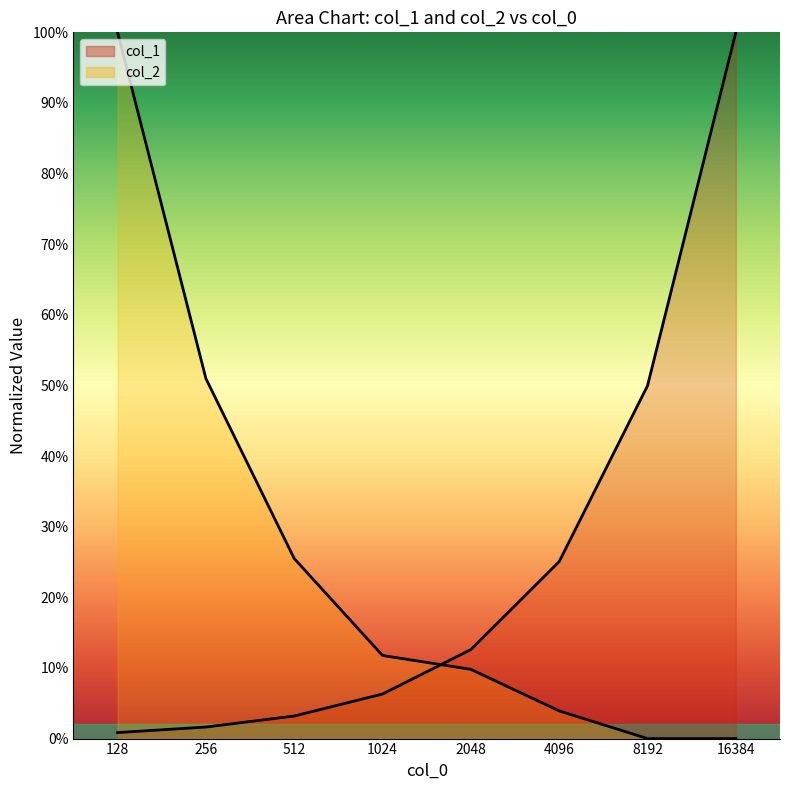

How many lines are shown in the chart?

2